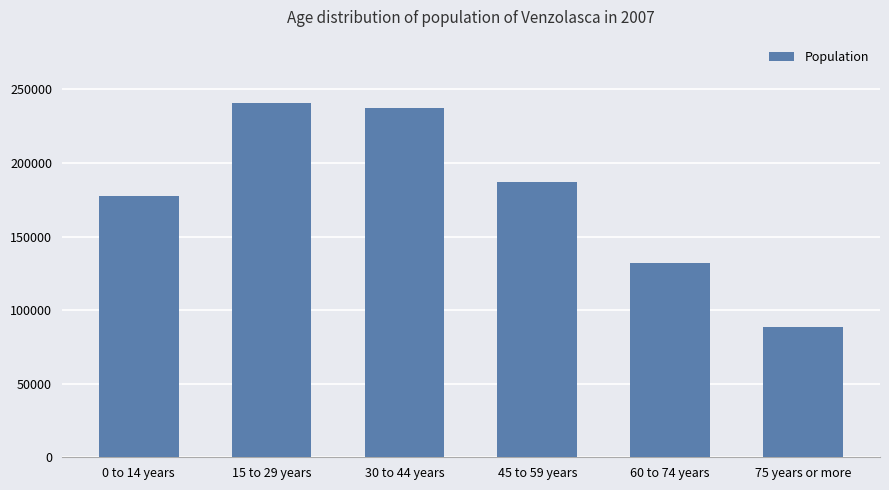

Count the number of categories in the chart.

6